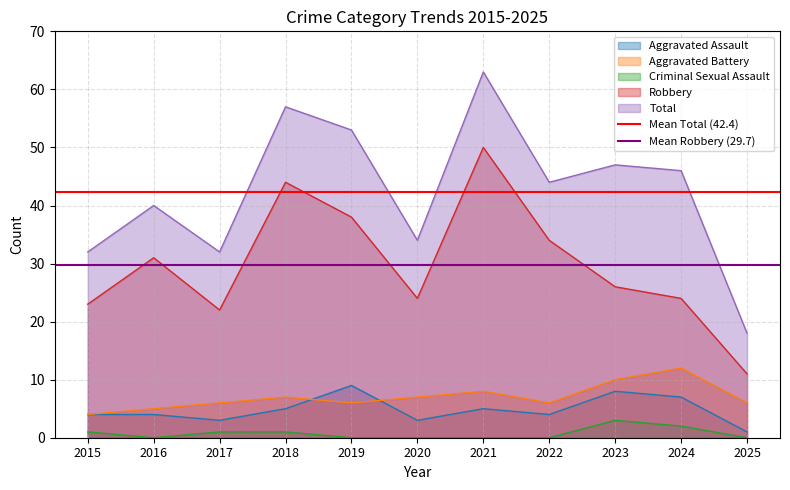

What is the maximum value for Criminal Sexual Assault?

3